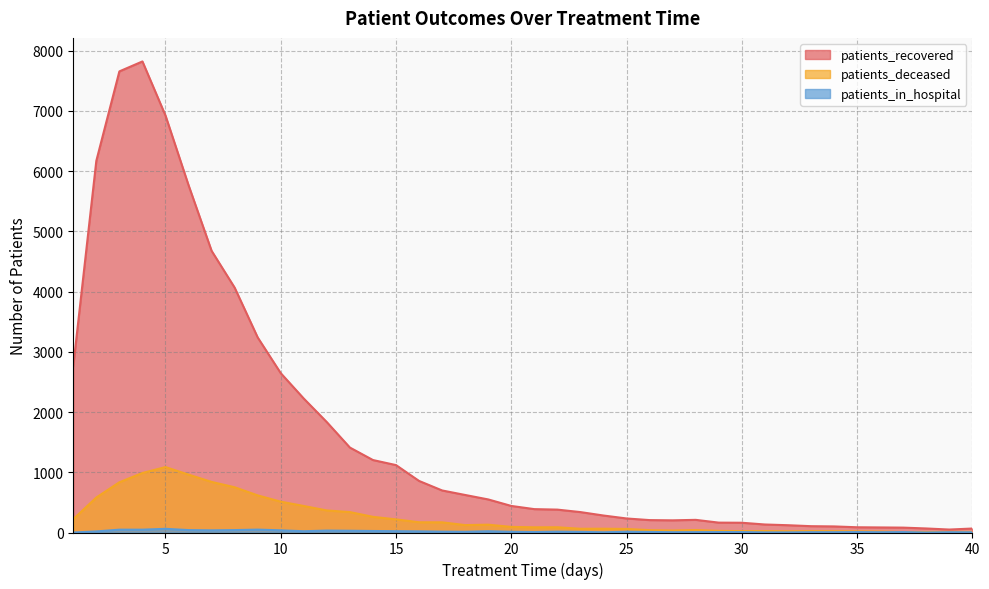

Between 29 and 24, which is larger?

24